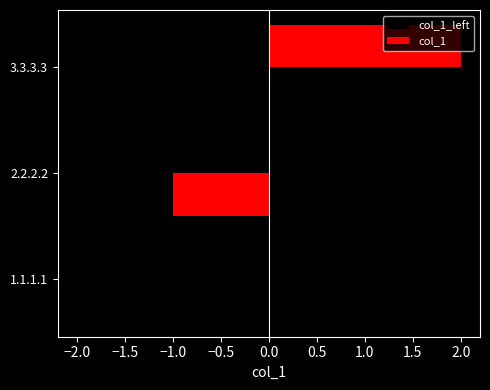

What is the change in value from 1.1.1.1 to 3.3.3.3?

+2